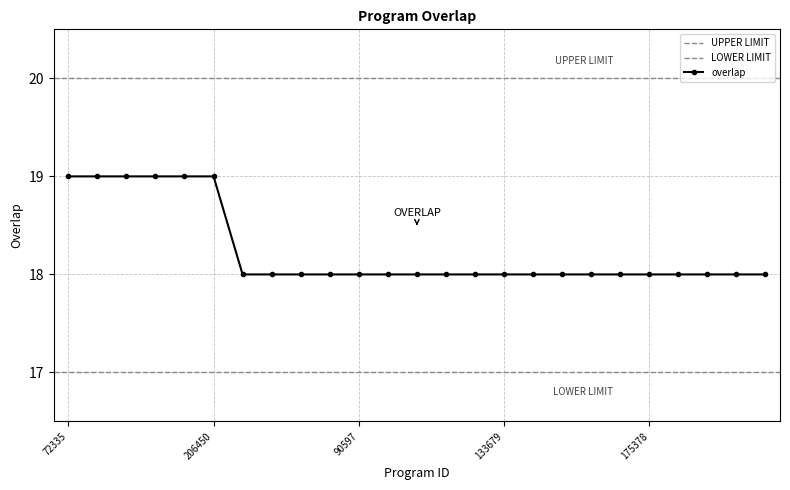

Rank the categories by value from highest to lowest.

72335, 103142, 107384, 116698, 192395, 206450, 1475, 6500, 46994, 52840, 90597, 110061, 114553, 131337, 131913, 133679, 134581, 145593, 159288, 172485, 175378, 203769, 221536, 241469, 259966